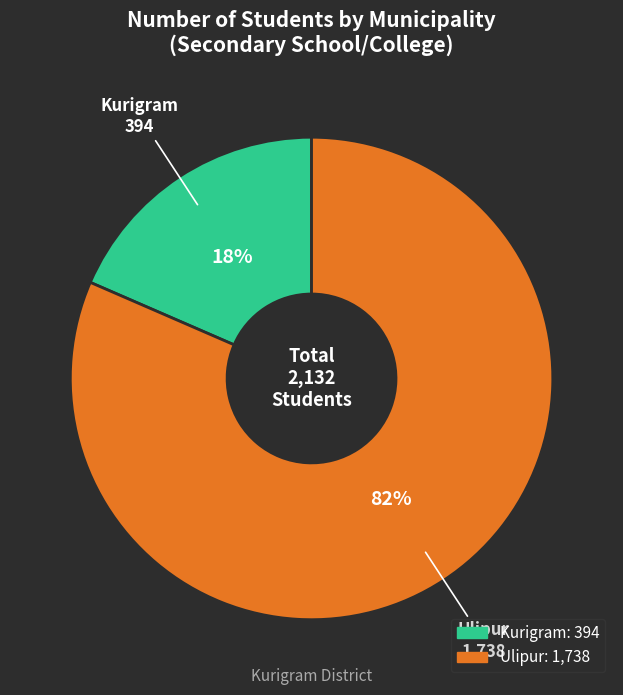

Which has a higher value, Ulipur or Kurigram?

Ulipur